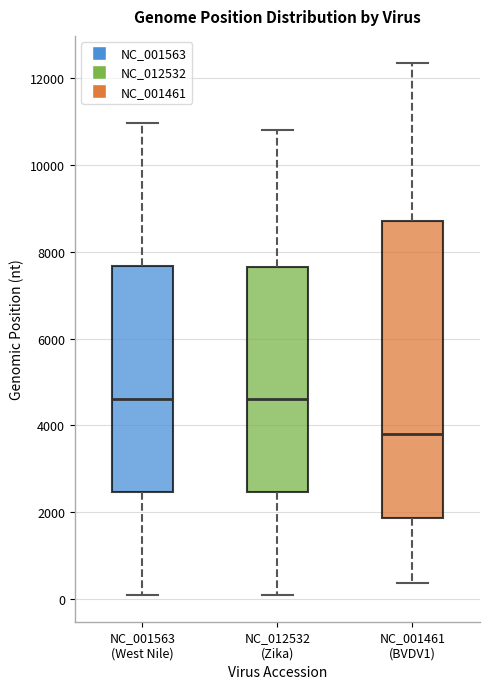

Which box is the tallest, from its lower edge to its upper edge?

NC_001461 (BVDV1)